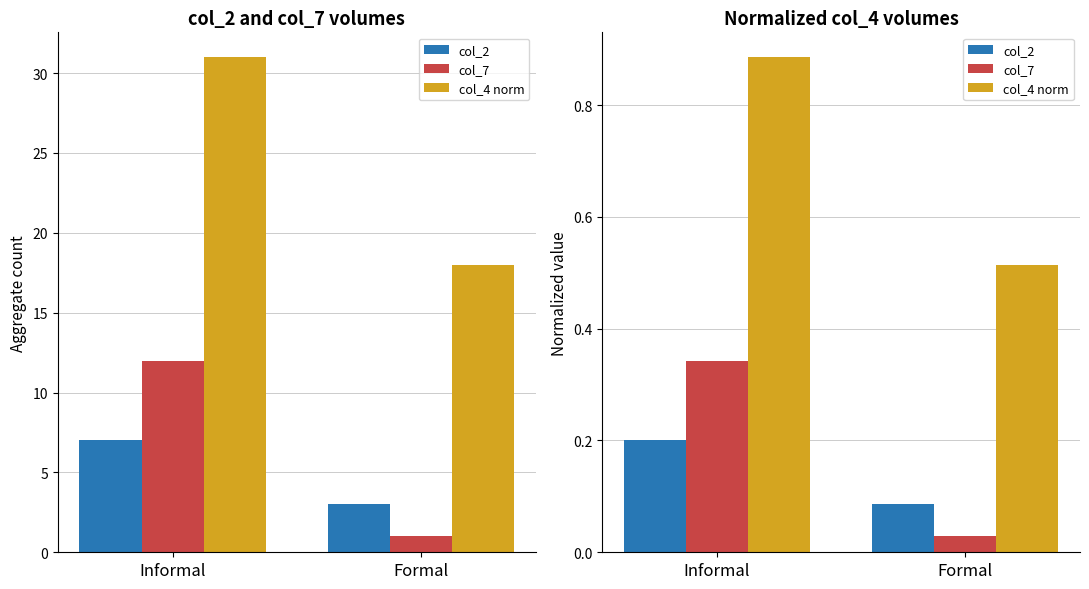

What is the difference between the maximum and minimum values in the col_4 norm series?

0.4